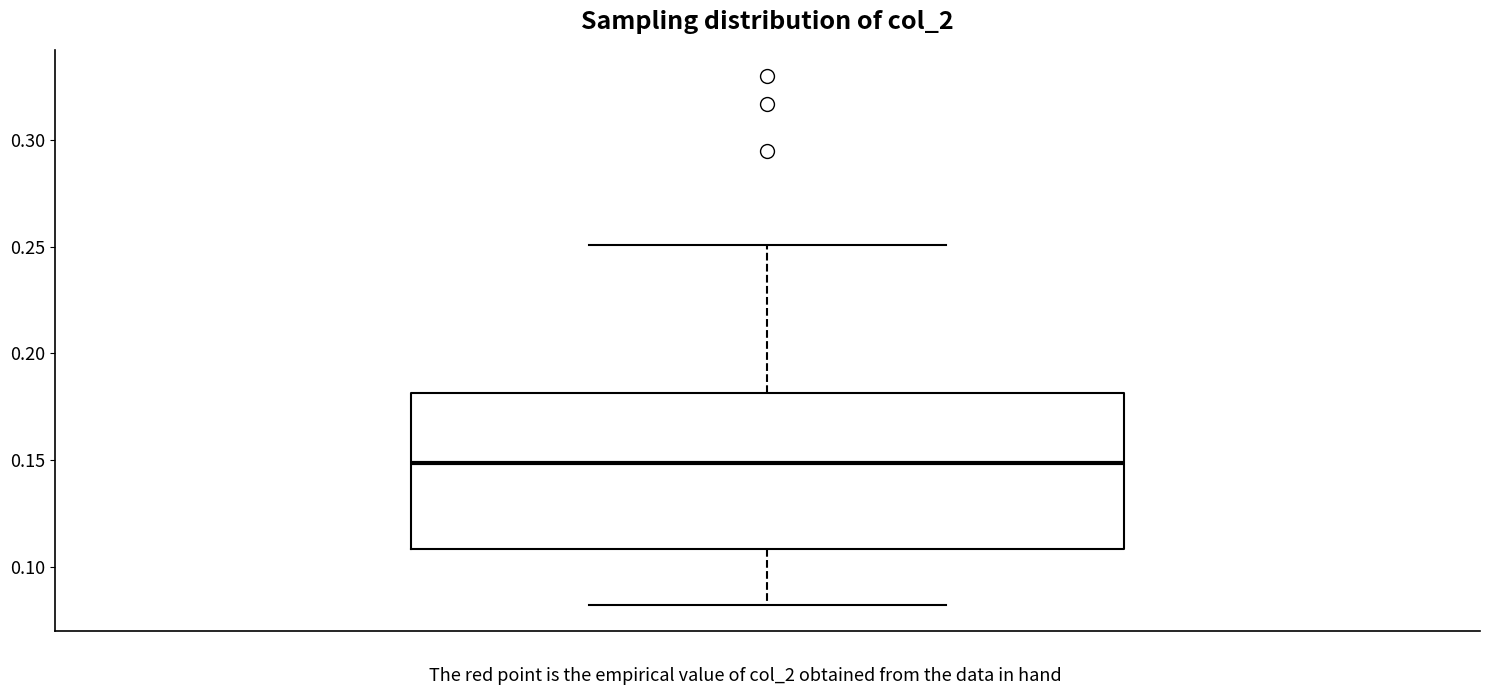

Read this box plot against the y-axis: the position of the median line, the range covered by the box, and the ends of both whiskers. The values are not printed on the chart, so give them approximately, as read against the axis.

median 0.15, box 0.11 to 0.18, whiskers 0.08 to 0.25